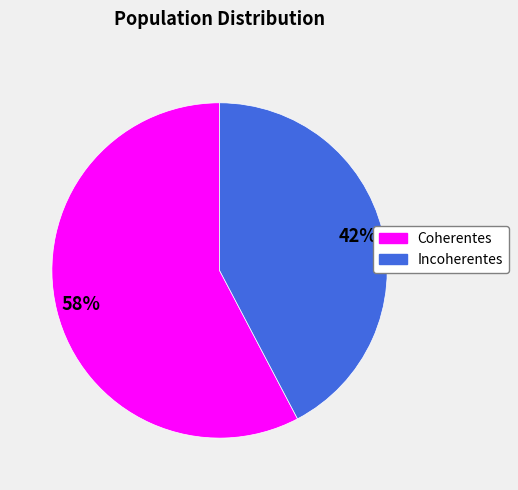

Which slice is the largest?

Coherentes